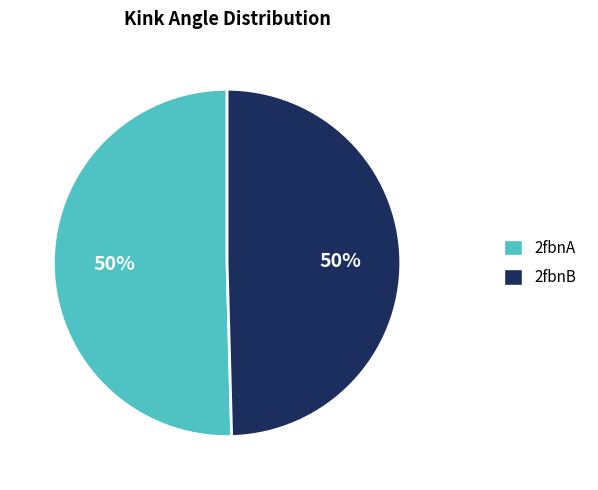

What percentage is the 2fbnB slice, to the nearest percent?

50%